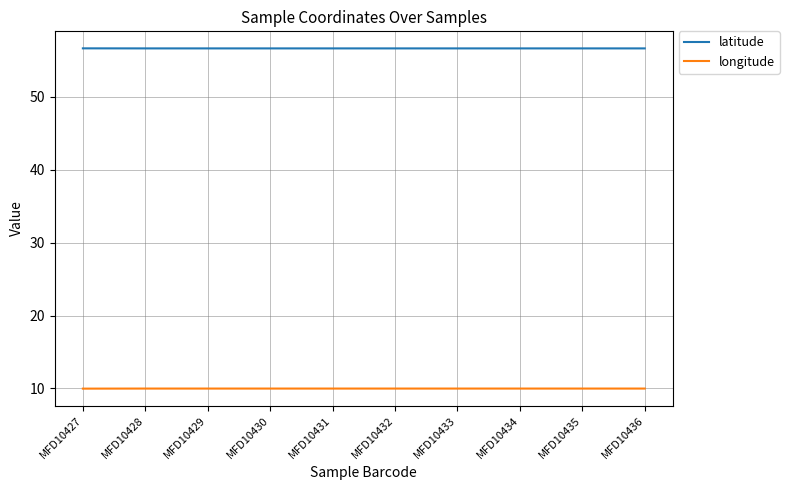

Rank the series at MFD10433 from lowest to highest value.

longitude, latitude